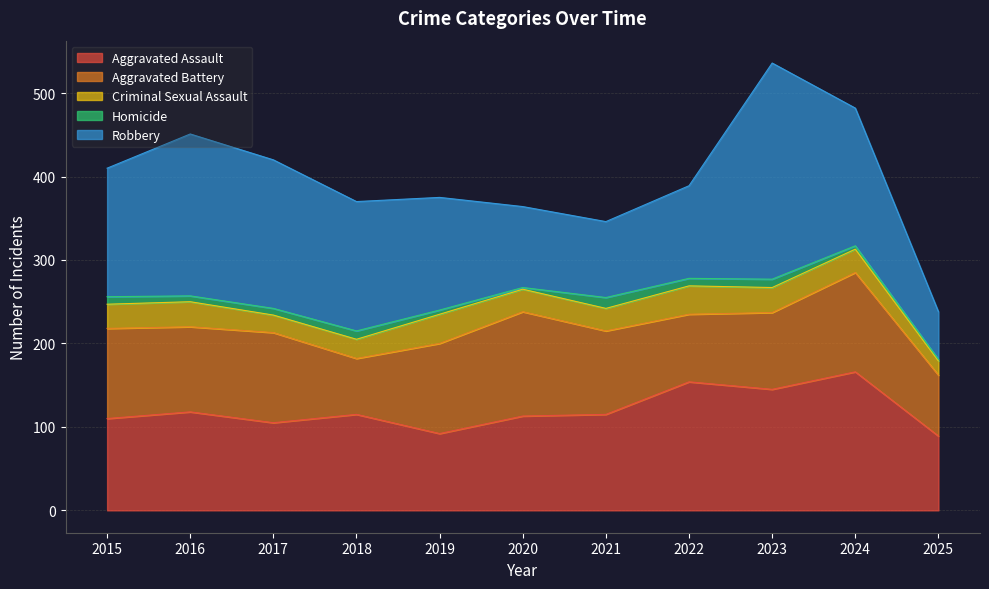

The value of Robbery at 2020 is 63. True or false?

False